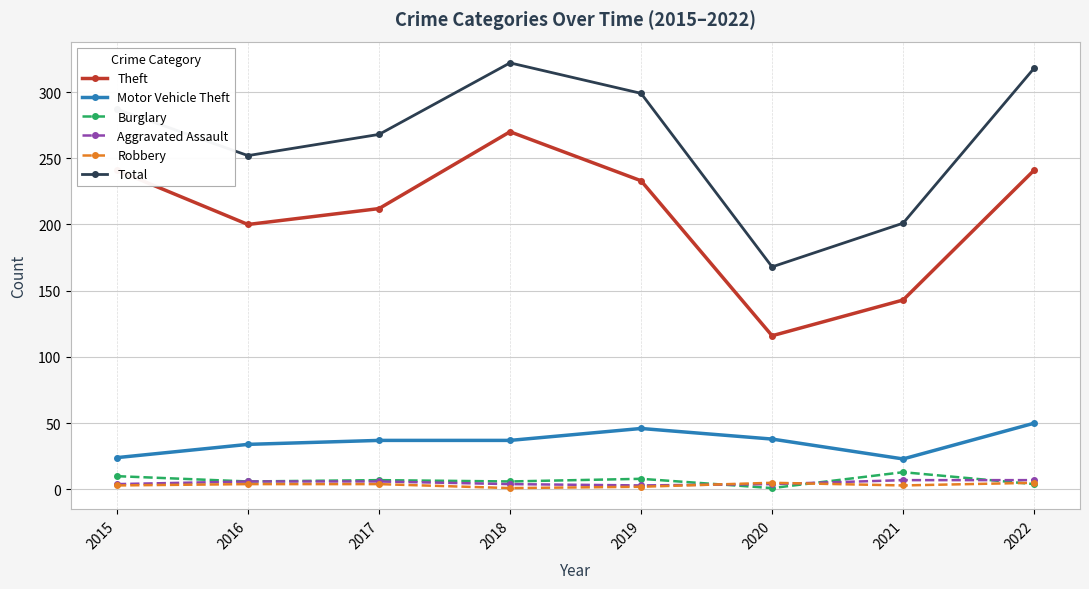

Is it true that Theft equals 121 at 2016?

False